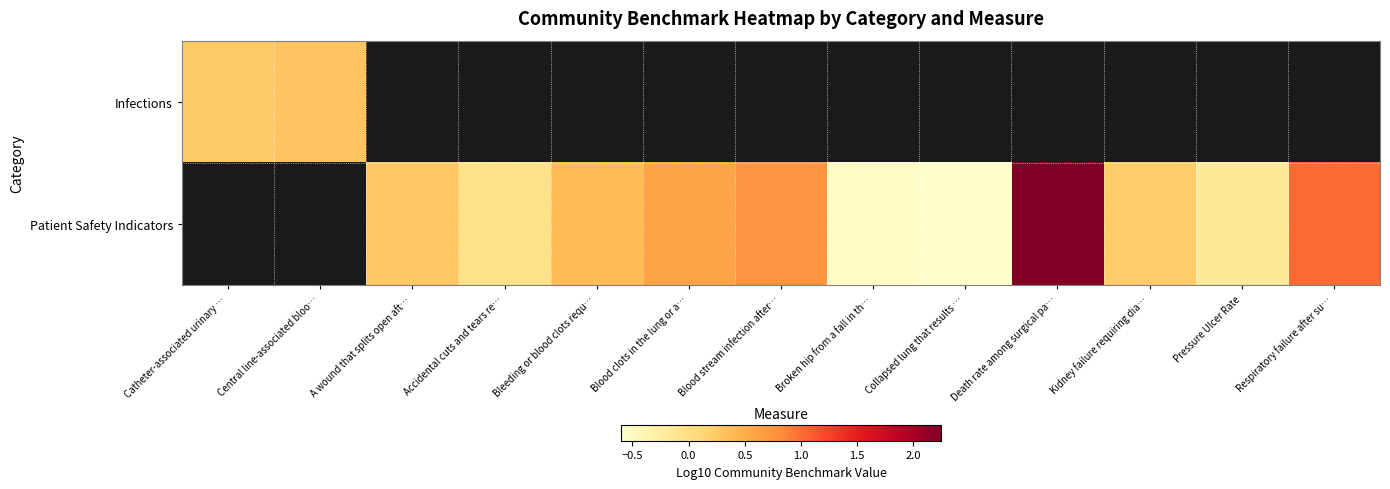

At how many categories does at least one series exceed 0?

9